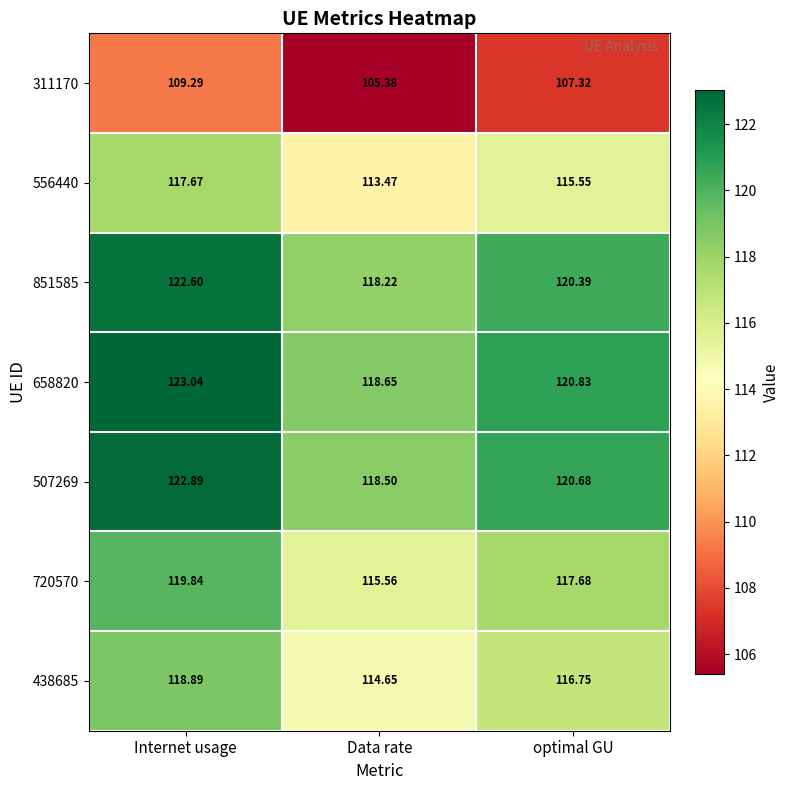

Where does the 720570 series first go above 117?

Internet usage